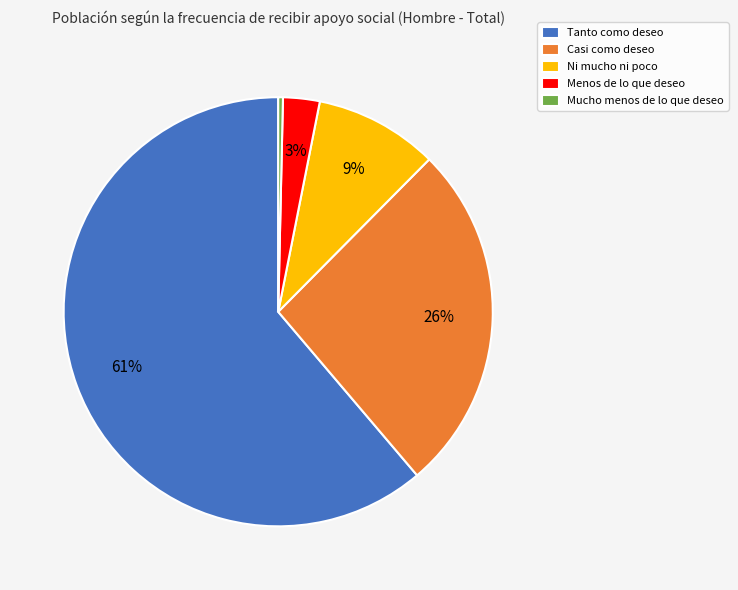

How many segments does this pie chart have?

5